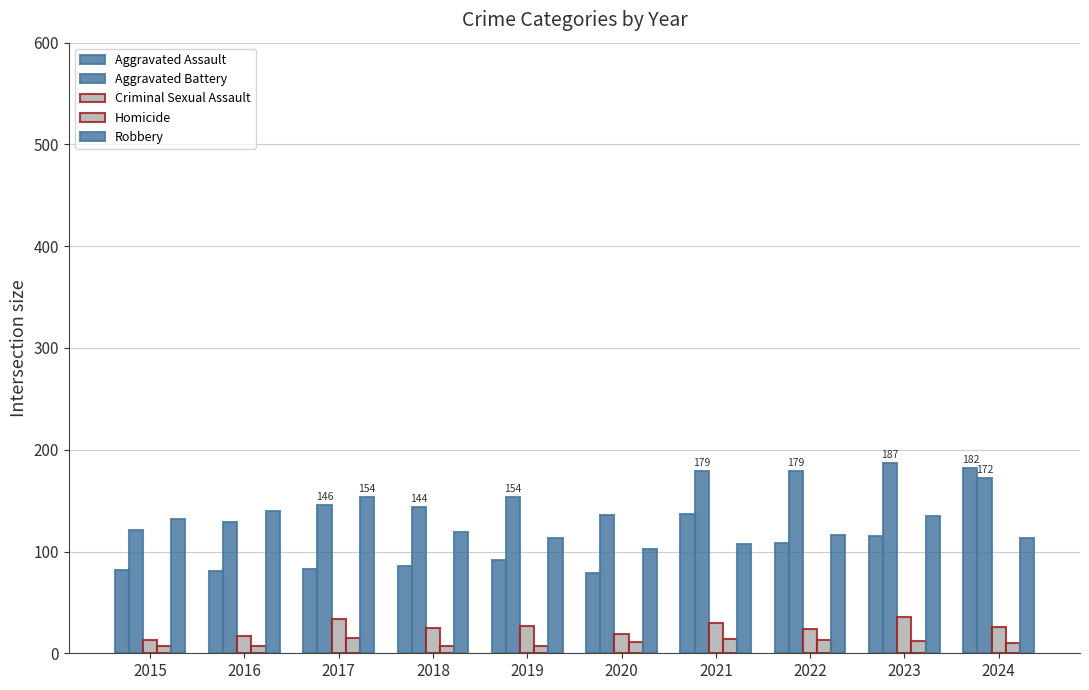

The Robbery series shows 140 at 2016. True or false?

True